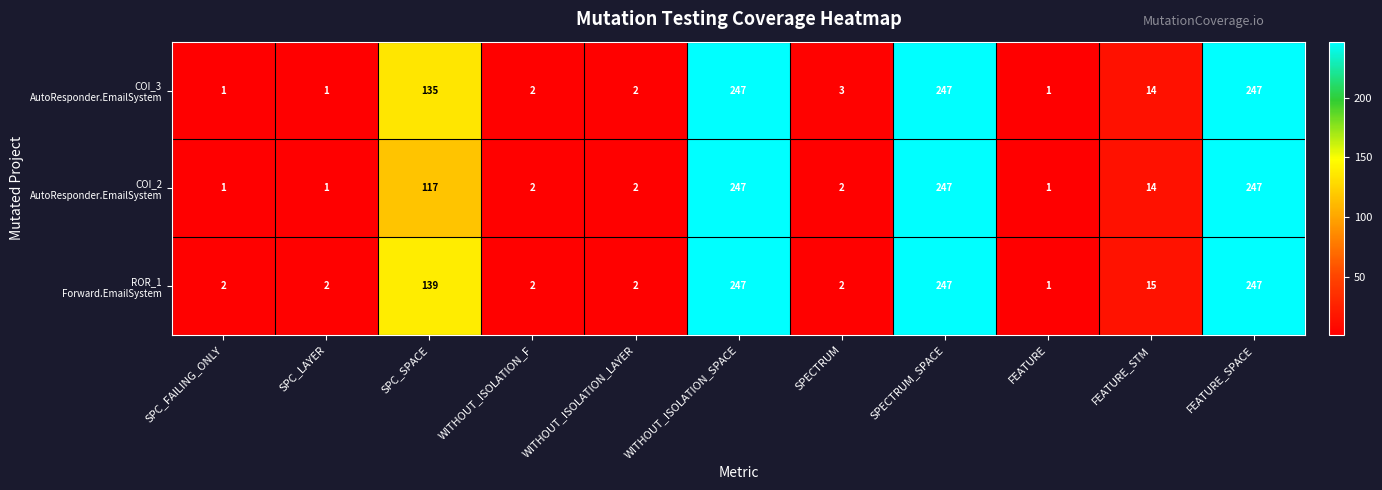

How many series are shown in this chart?

3